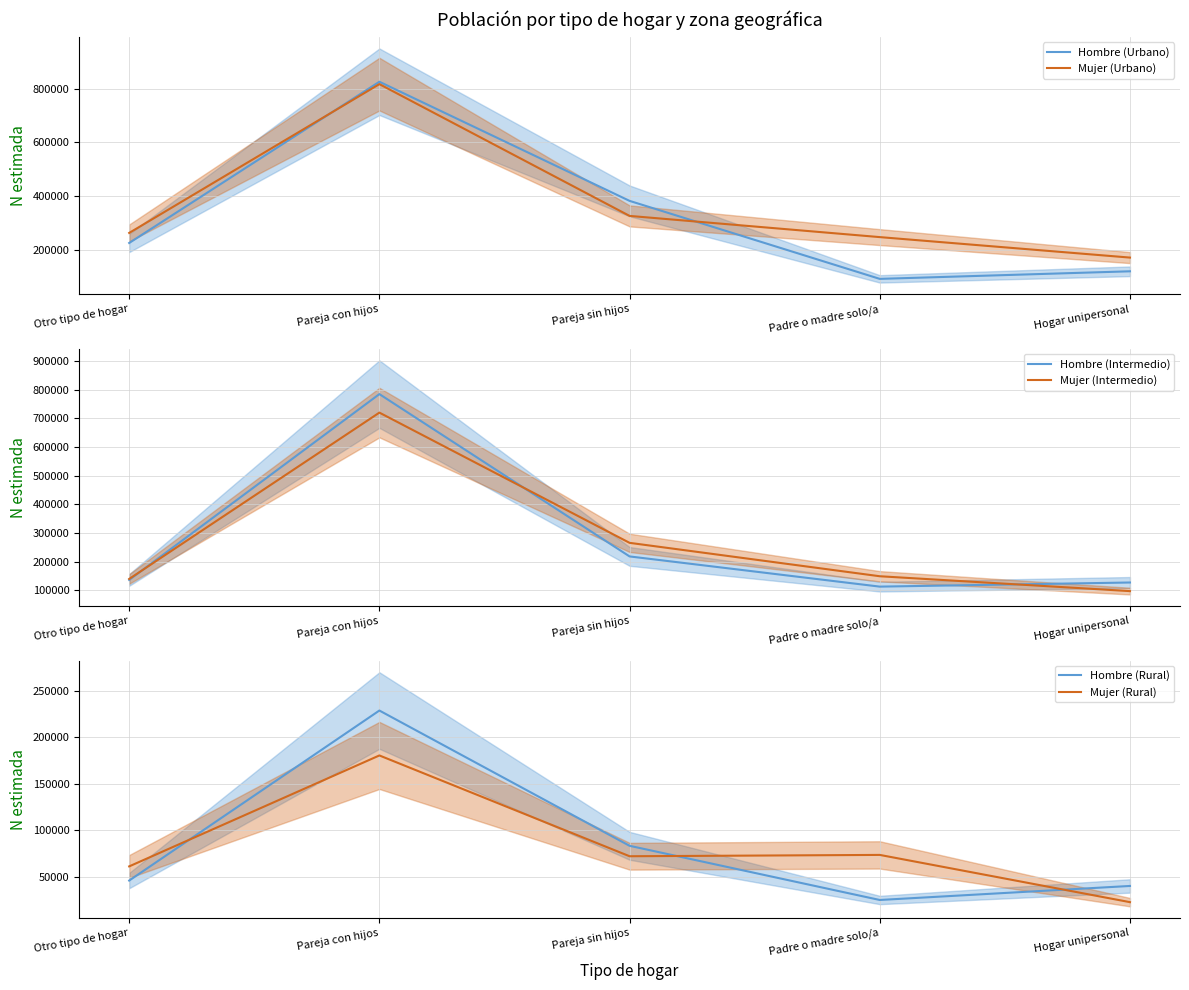

The value of Hombre (Intermedio) at Padre o madre solo/a is 112933. True or false?

True